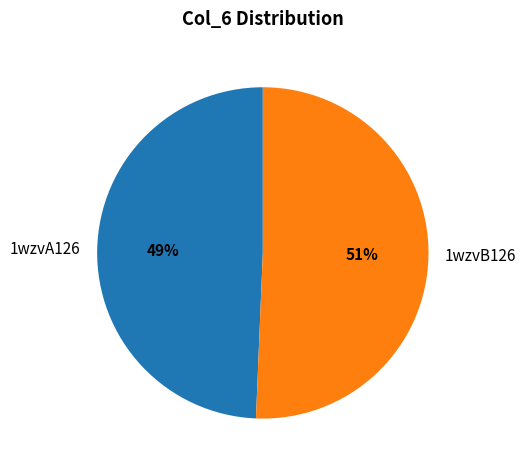

How many slices are in this pie chart?

2